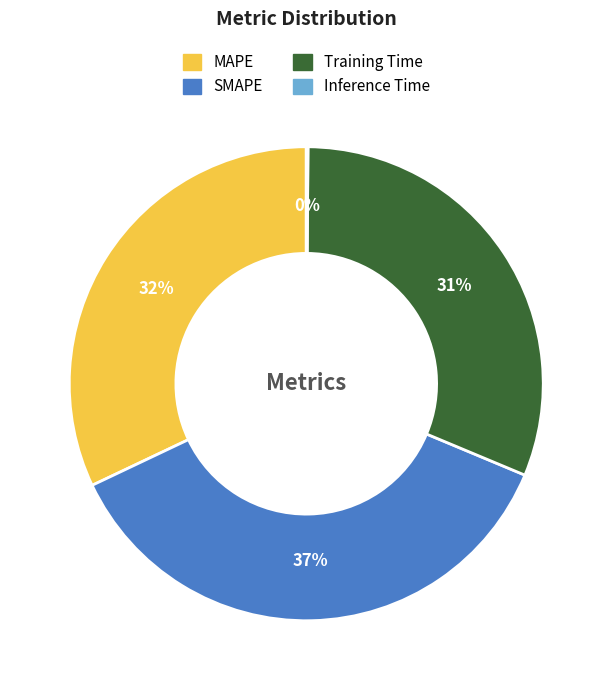

What percentage is the SMAPE slice, to the nearest percent?

37%